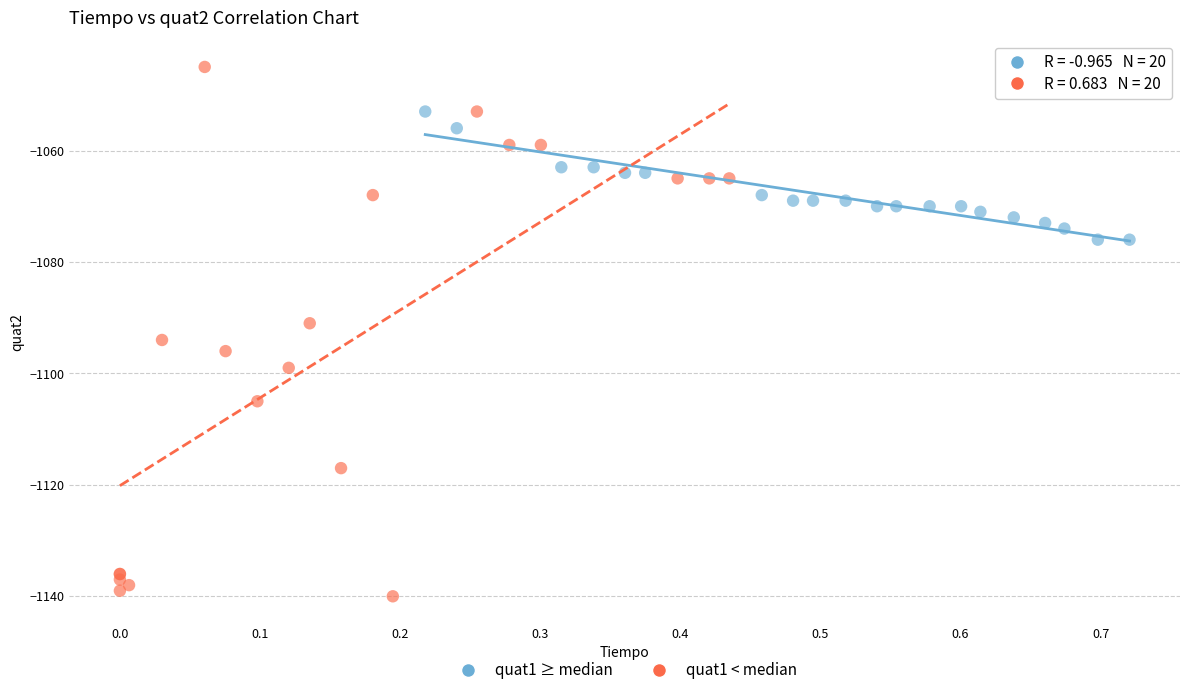

What are all the series names shown in the legend?

quat1 ≥ median, quat1 < median